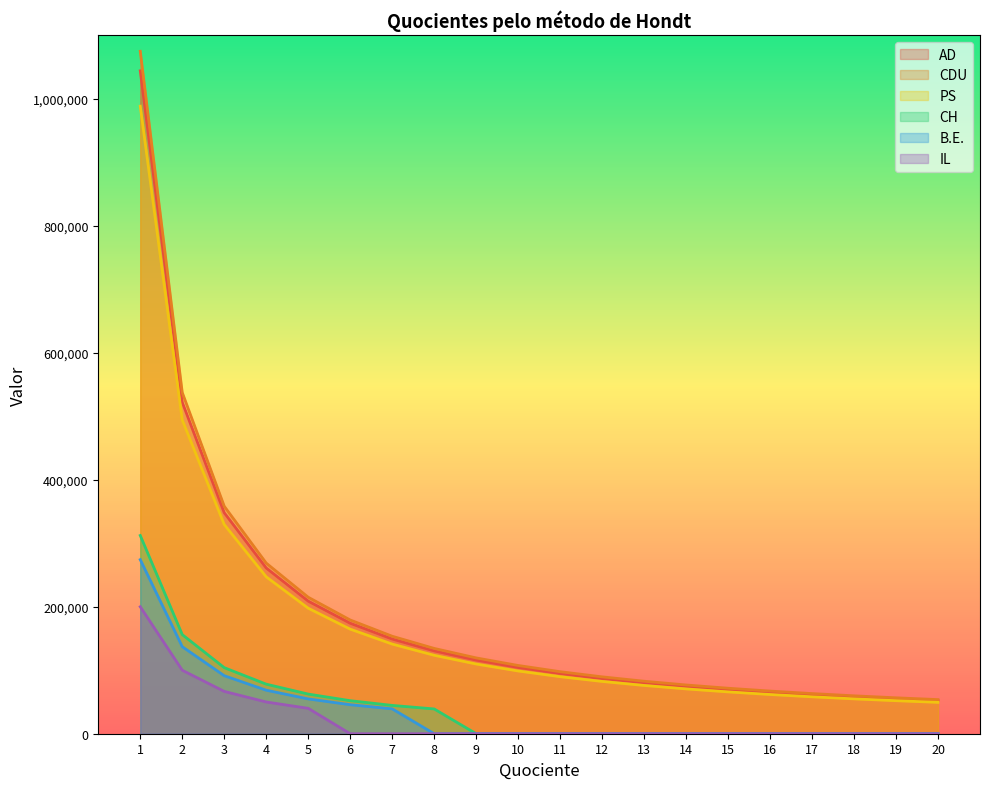

True or false: IL has a value of 74970.0 at 16.

False